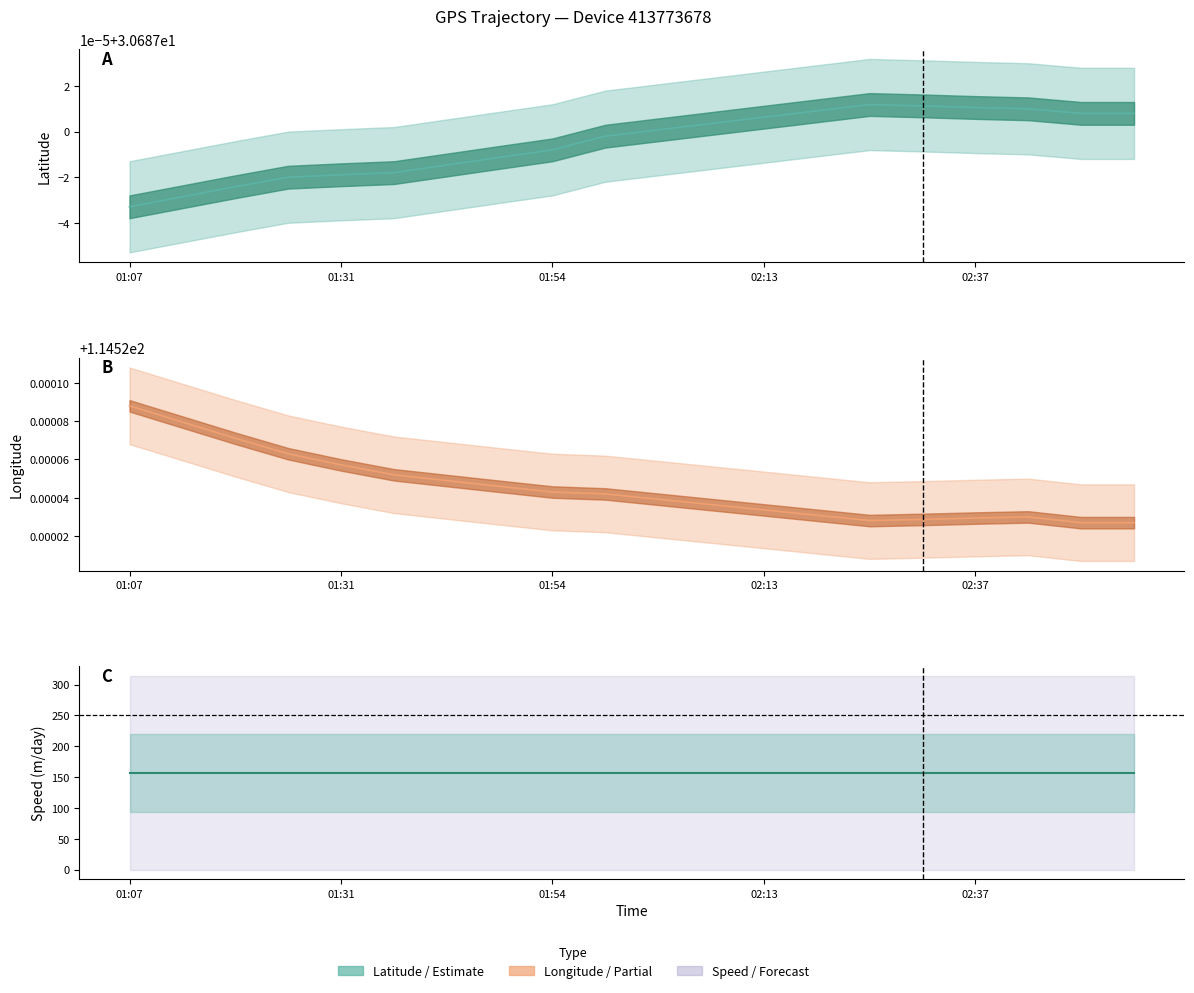

What is the average value of the Longitude series?

114.5